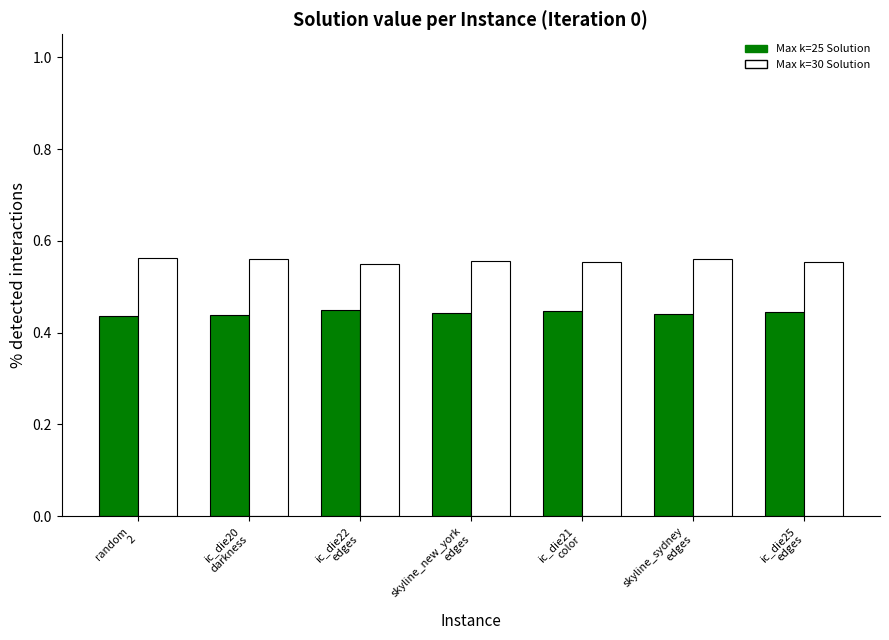

Which series has the largest total across all categories?

Max k=30 Solution